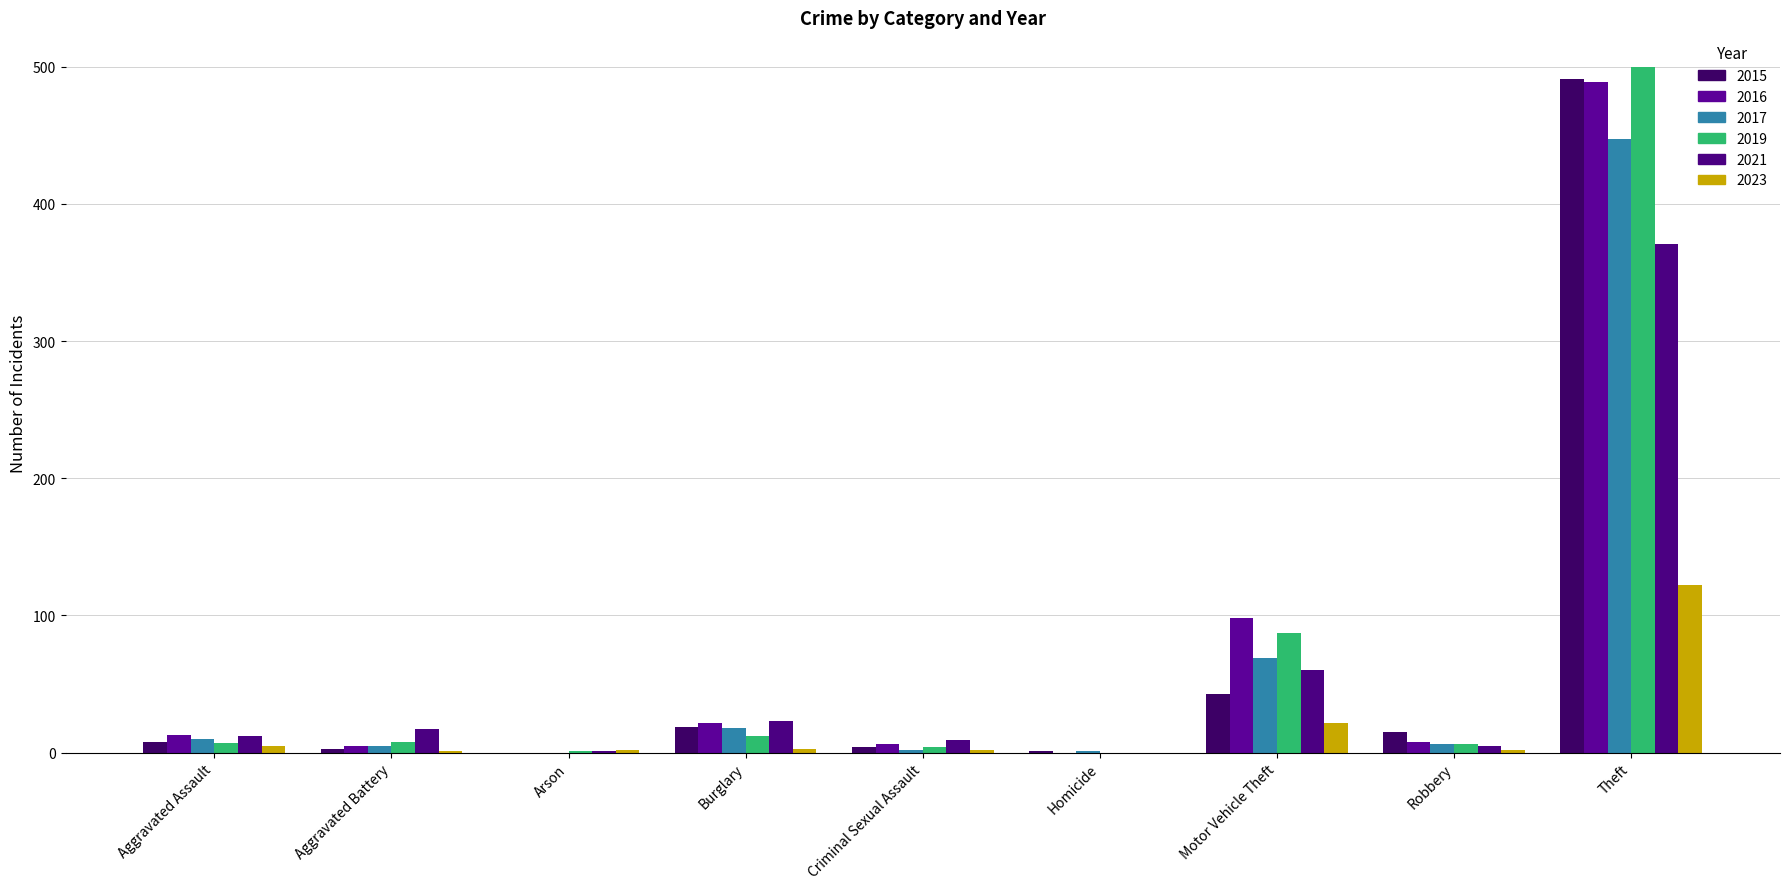

What is the difference between the second highest and minimum values in the 2017 series?

69